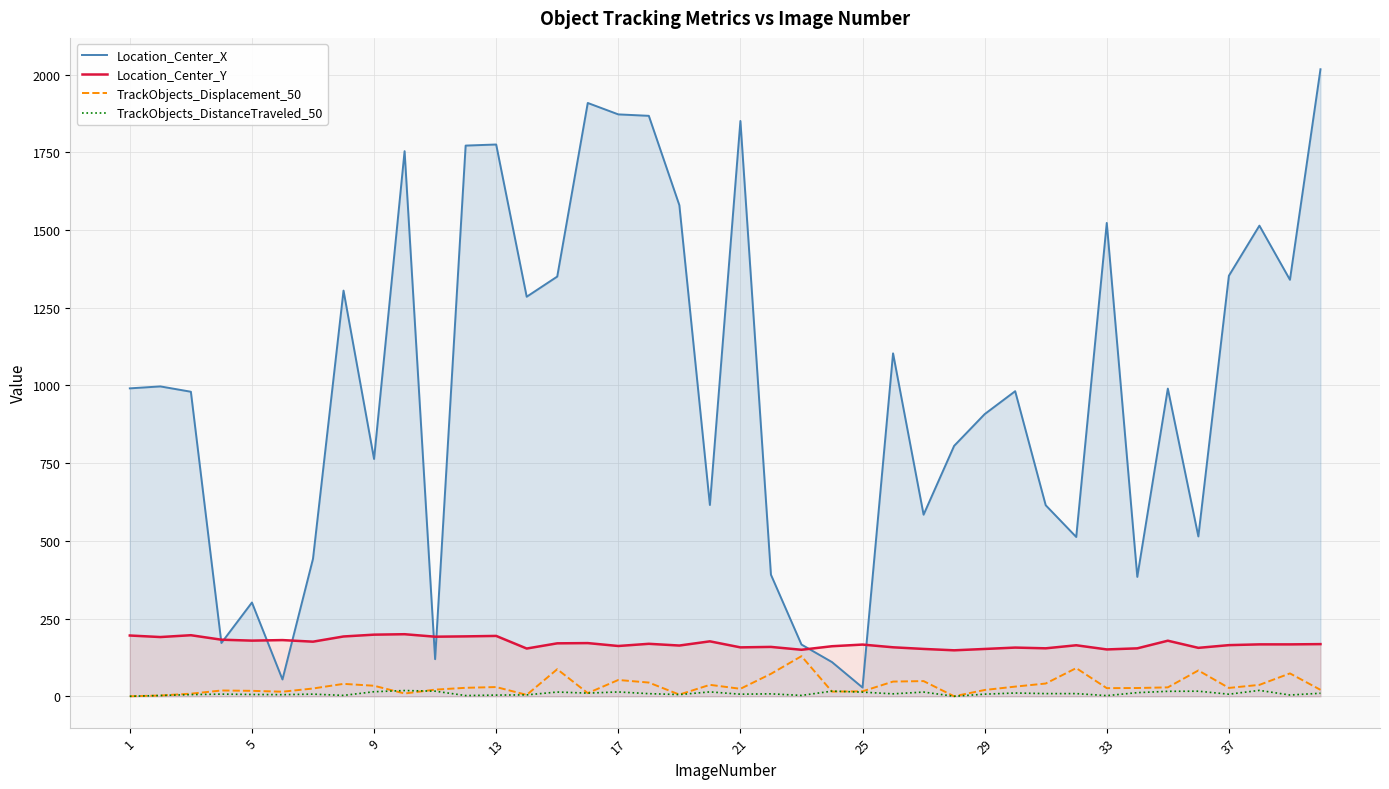

What is the maximum value shown in the chart?

2017.5